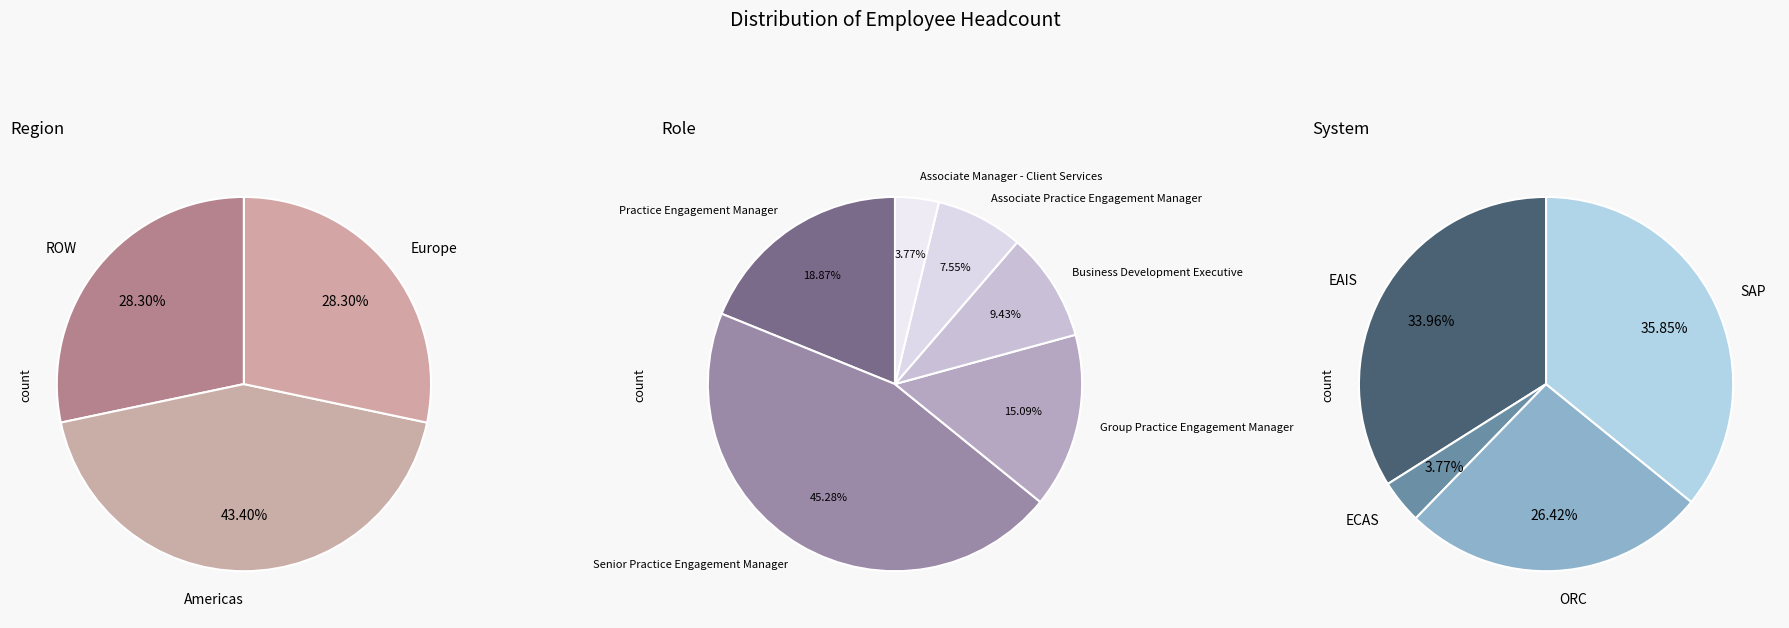

True or false: Americas accounts for 34% of the total.

False